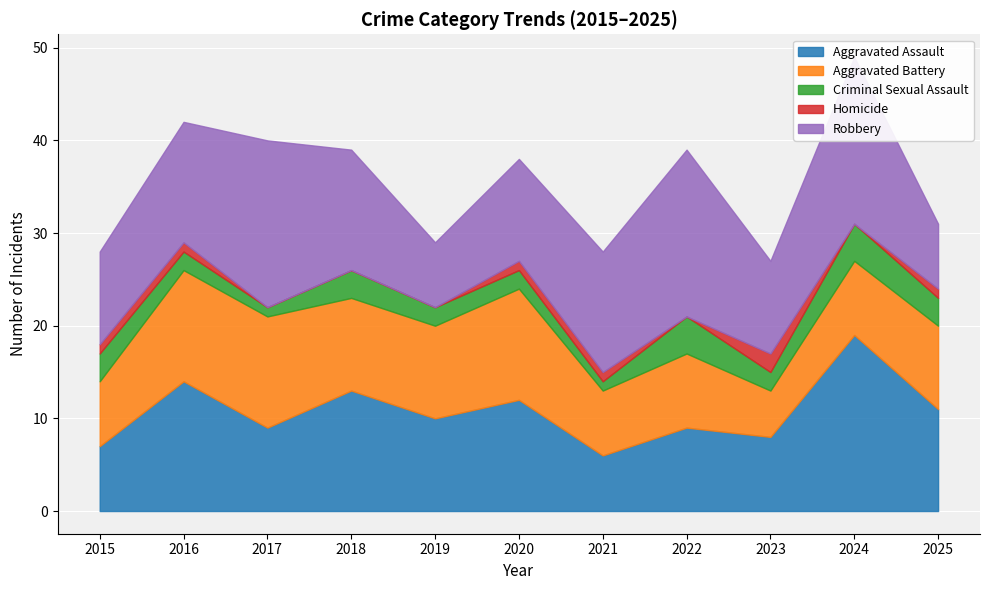

At which label does Aggravated Assault first exceed 10?

2016